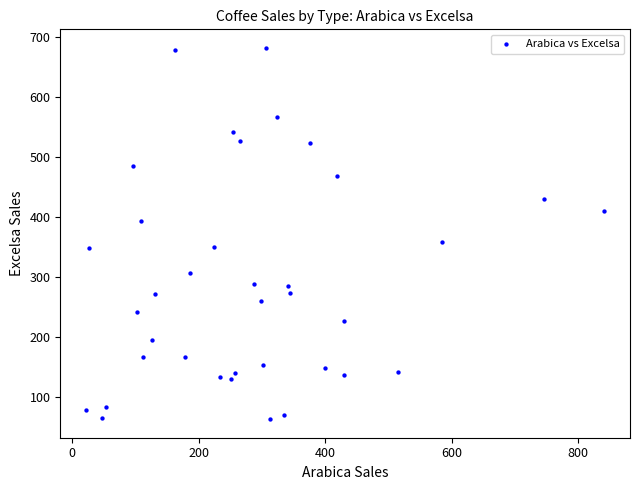

What is the range of X values (max minus min)?

818.4